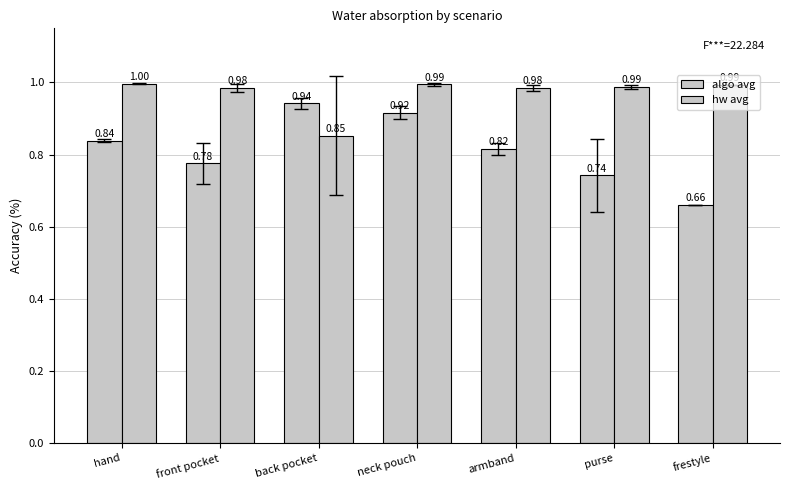

How many groups of bars are there?

7